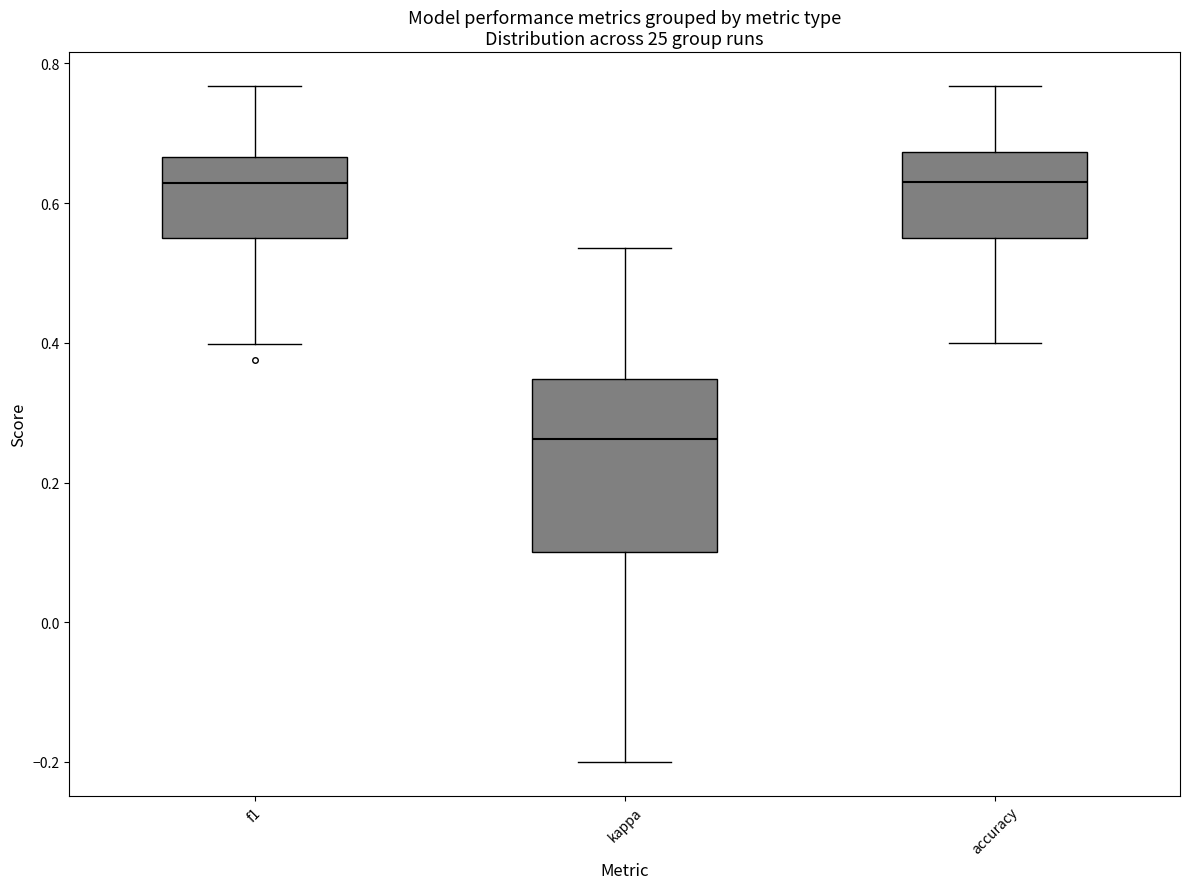

Reading left to right, read every box against the y-axis: the position of its median line, the range the box covers, and the ends of its whiskers. The values are not printed on the chart, so give them approximately, as read against the axis.

f1: median 0.62, box 0.56 to 0.66, whiskers 0.40 to 0.76
kappa: median 0.26, box 0.10 to 0.34, whiskers -0.20 to 0.54
accuracy: median 0.64, box 0.56 to 0.68, whiskers 0.40 to 0.76